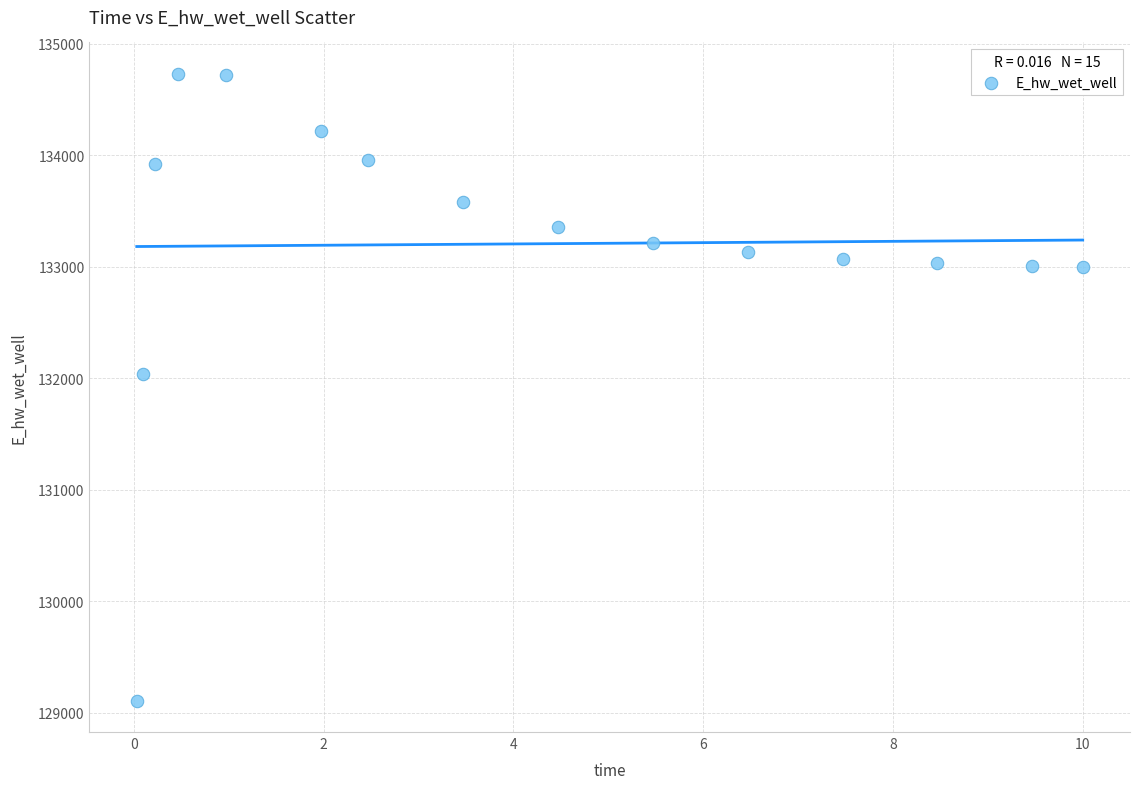

What is the range of Y values (max minus min)?

5621.2